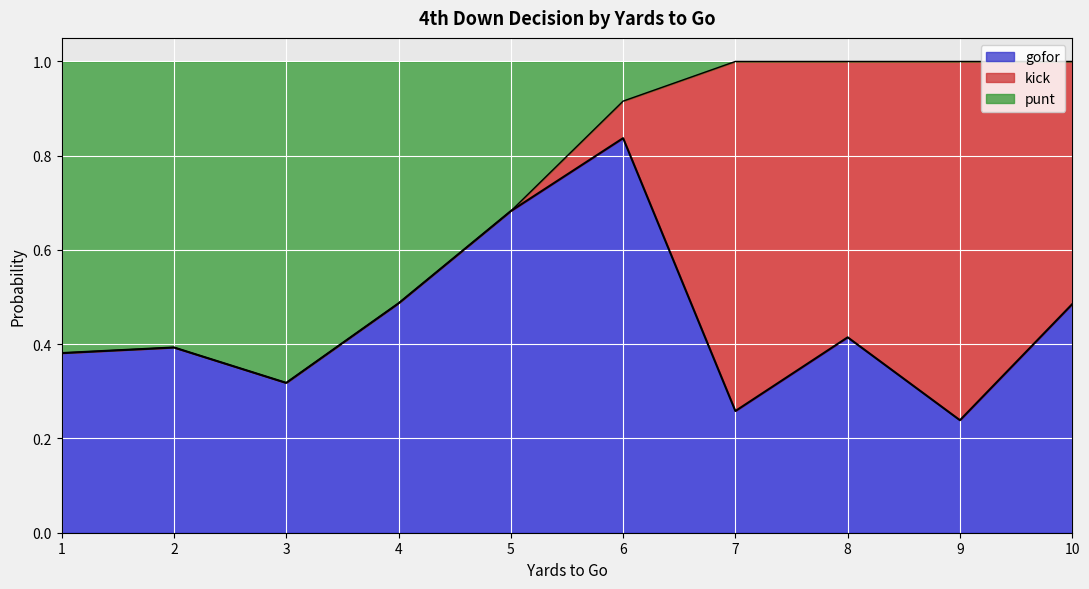

True or false: punt and gofor cross at least once.

True